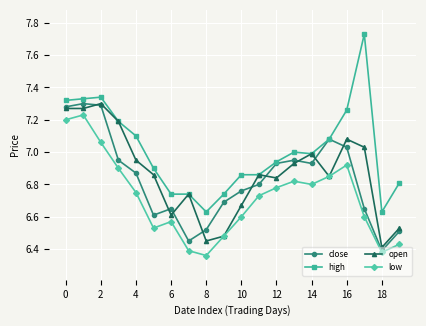

True or false: high has more than 1 interior local peaks.

True